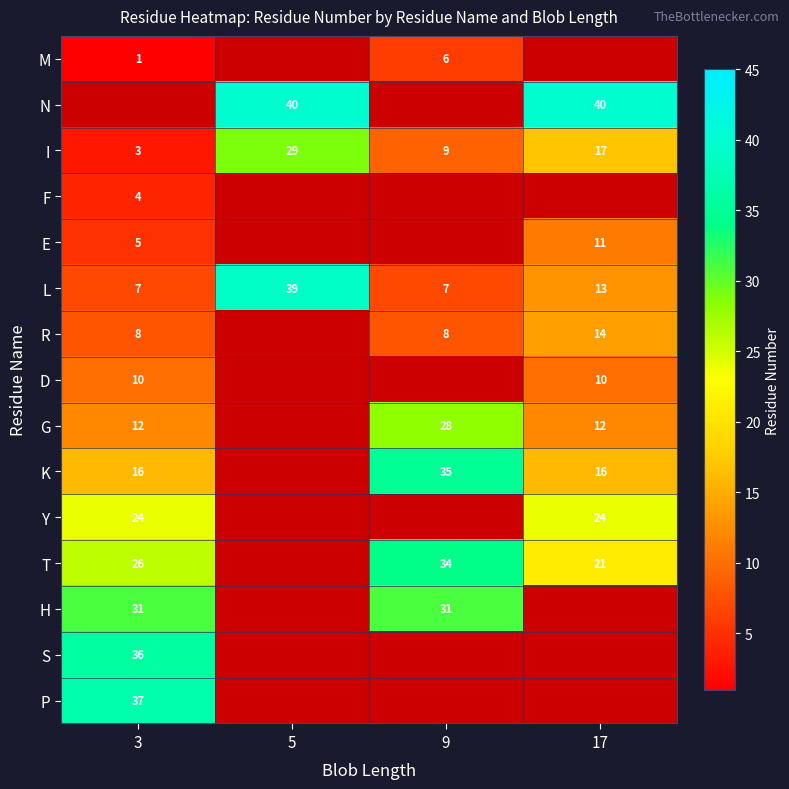

Rank the categories by I value from lowest to highest.

3, 9, 17, 5